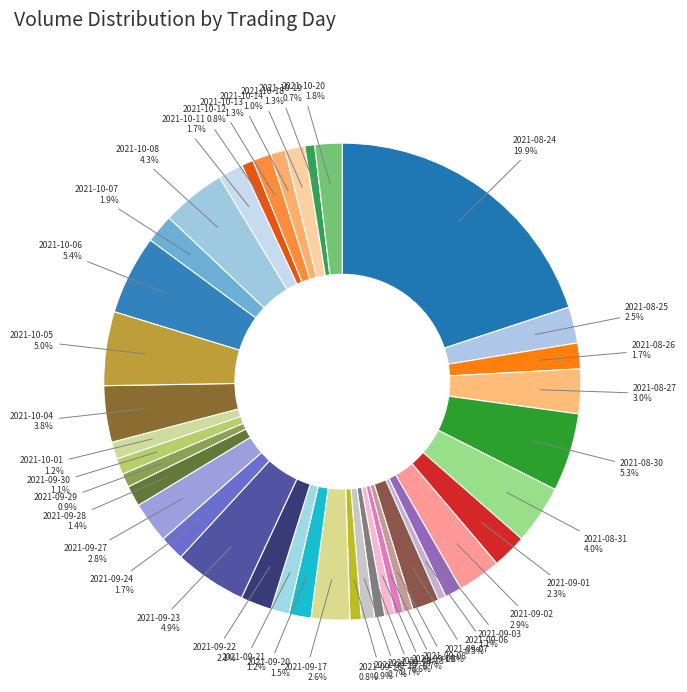

How many segments does this pie chart have?

40